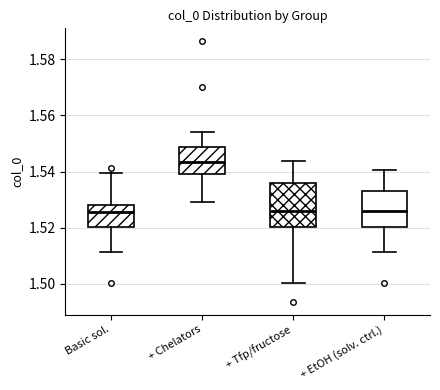

Where does the upper whisker of the box for + Tfp/fructose end on the y-axis? The values are not printed on the chart, so give them approximately, as read against the axis.

1.544